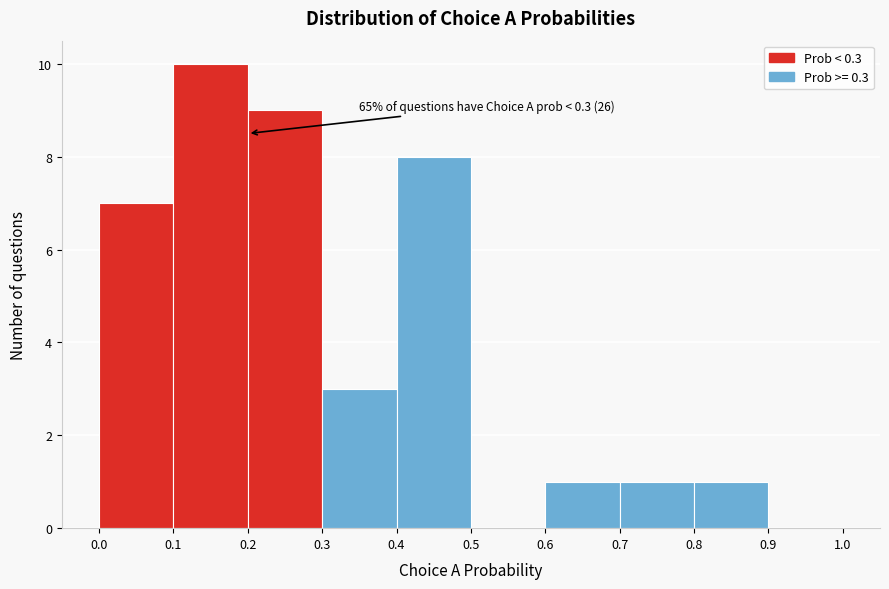

Over which range of the x-axis is the bar tallest?

0.1 to 0.2